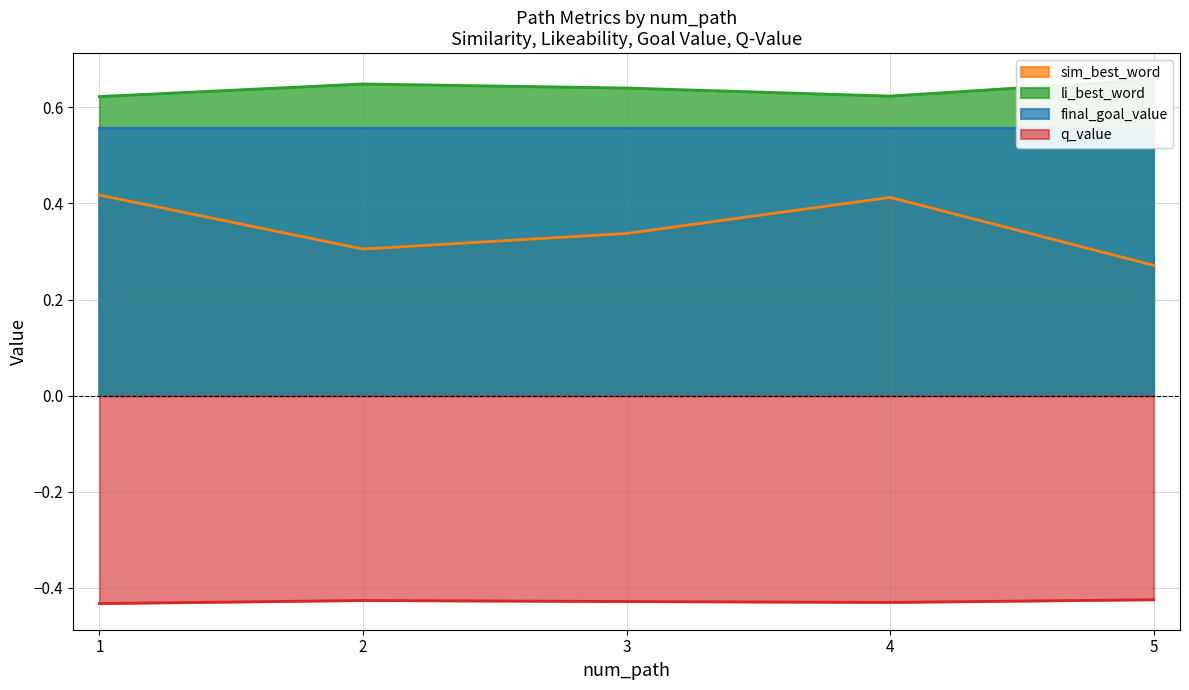

The q_value series shows -0.1 at 3. True or false?

False